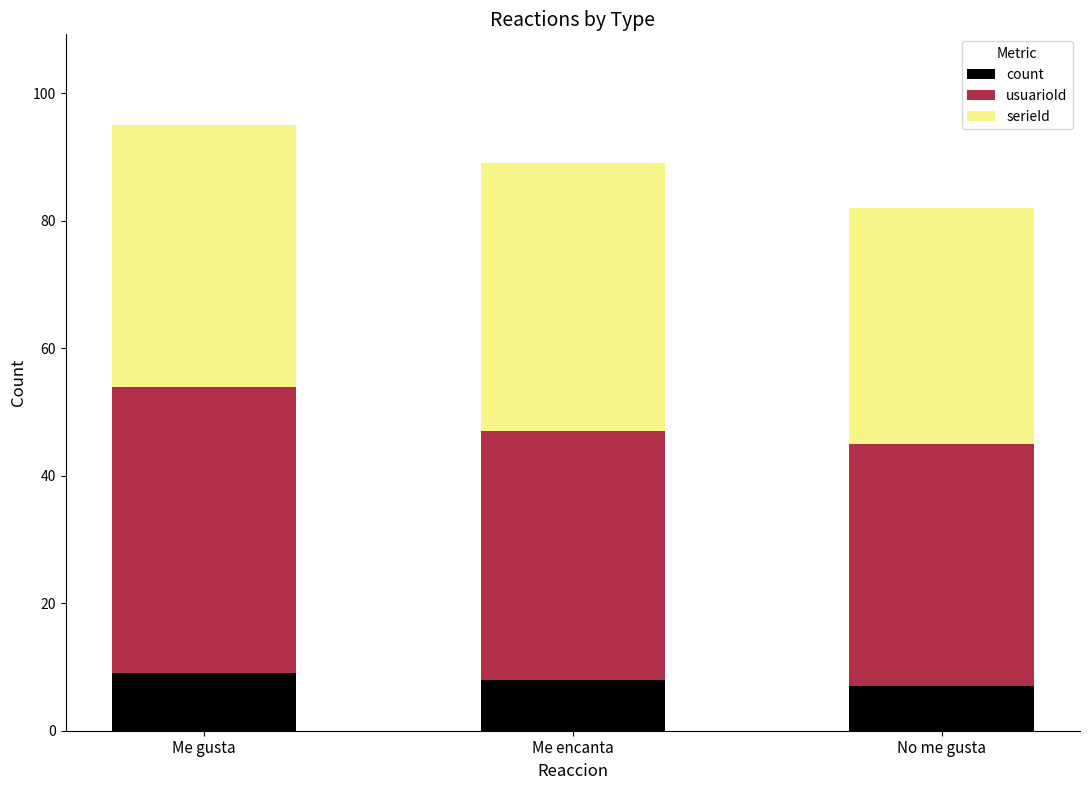

What are all the series names shown in the legend?

count, usuarioId, serieId